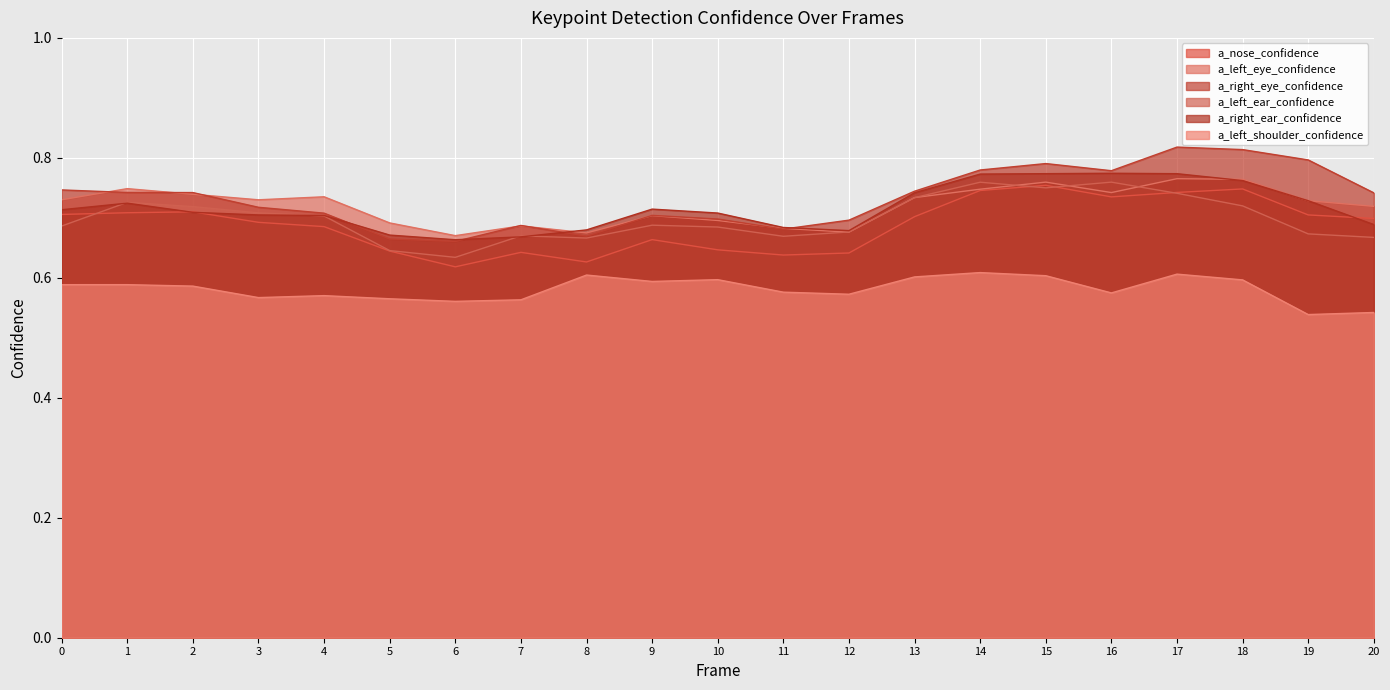

What is the average value of the a_left_eye_confidence series?

0.7